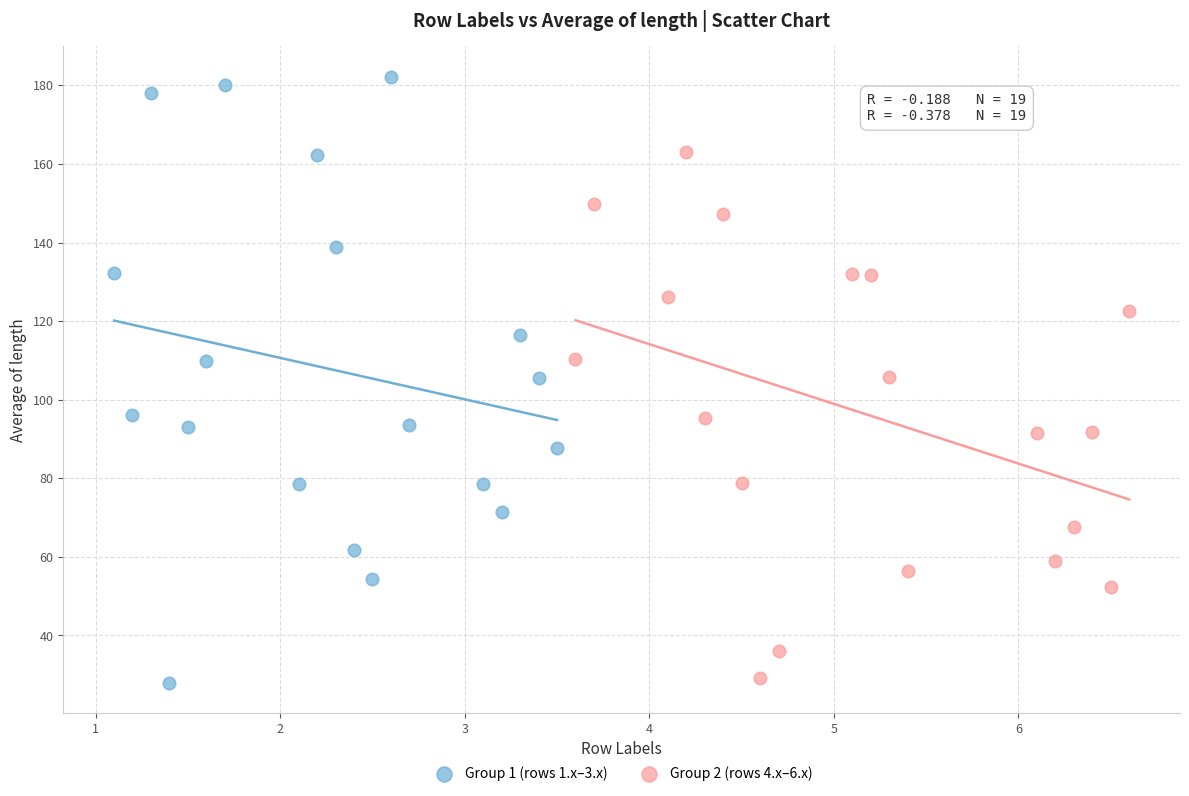

Which series has the largest Y range (max minus min)?

Group 1 (rows 1.x–3.x)